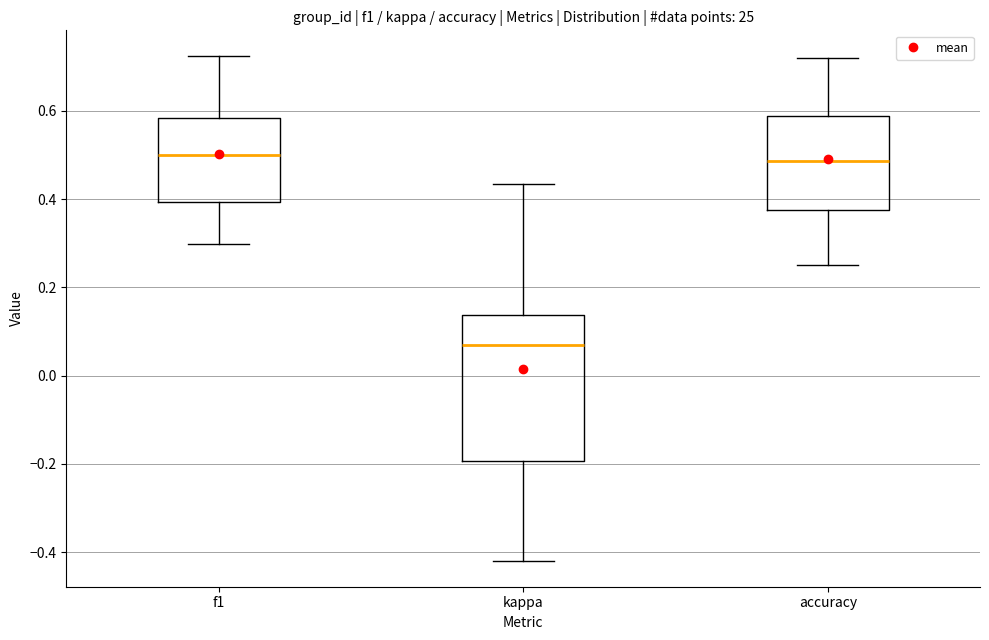

Reading left to right, transcribe this box plot: for each box, give where its median line is, the range the box spans, and where its two whiskers end, as read against the y-axis. The values are not printed on the chart, so give them approximately, as read against the axis.

f1: median 0.50, box 0.40 to 0.58, whiskers 0.30 to 0.72
kappa: median 0.06, box -0.20 to 0.14, whiskers -0.42 to 0.44
accuracy: median 0.48, box 0.38 to 0.58, whiskers 0.26 to 0.72